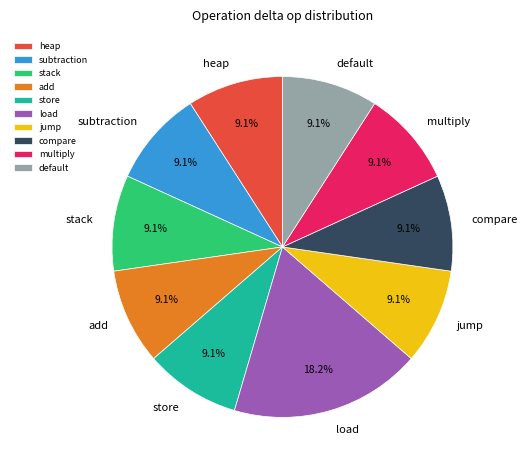

To the nearest percent, what percentage of the pie is heap?

9%